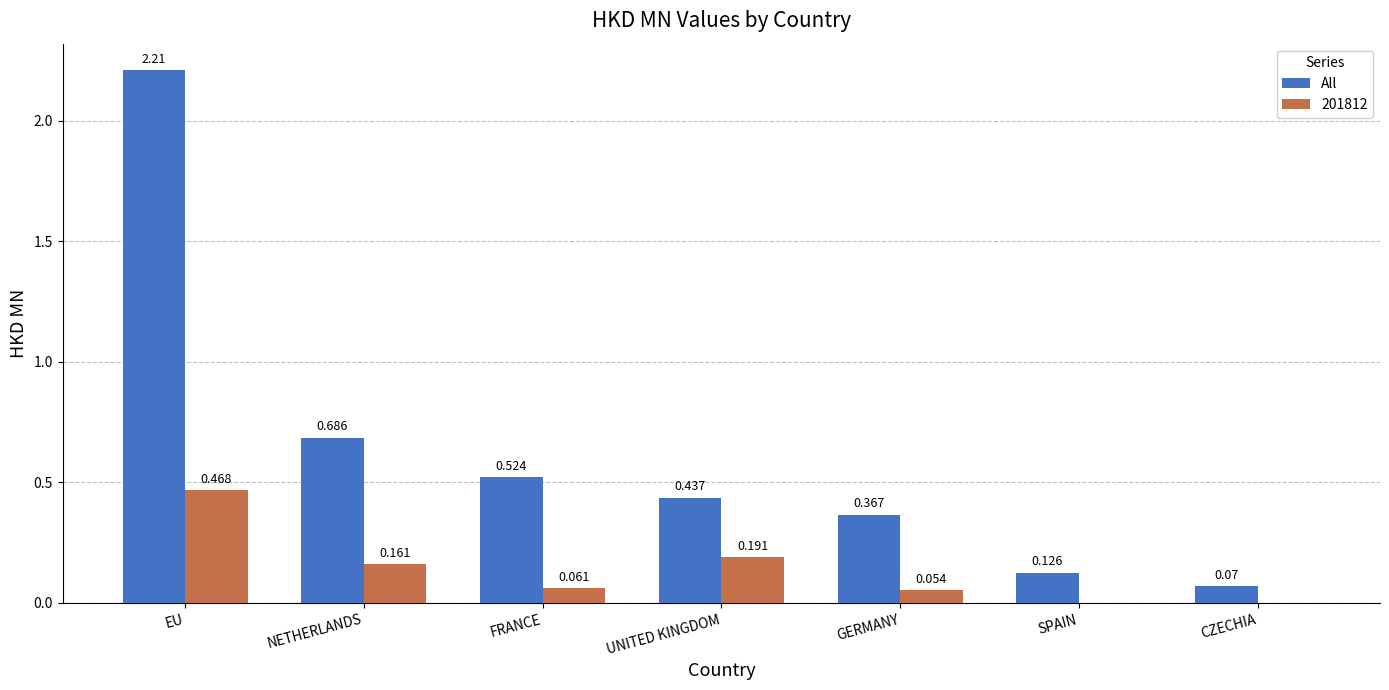

Are the bars grouped side by side (vs. stacked)?

Yes